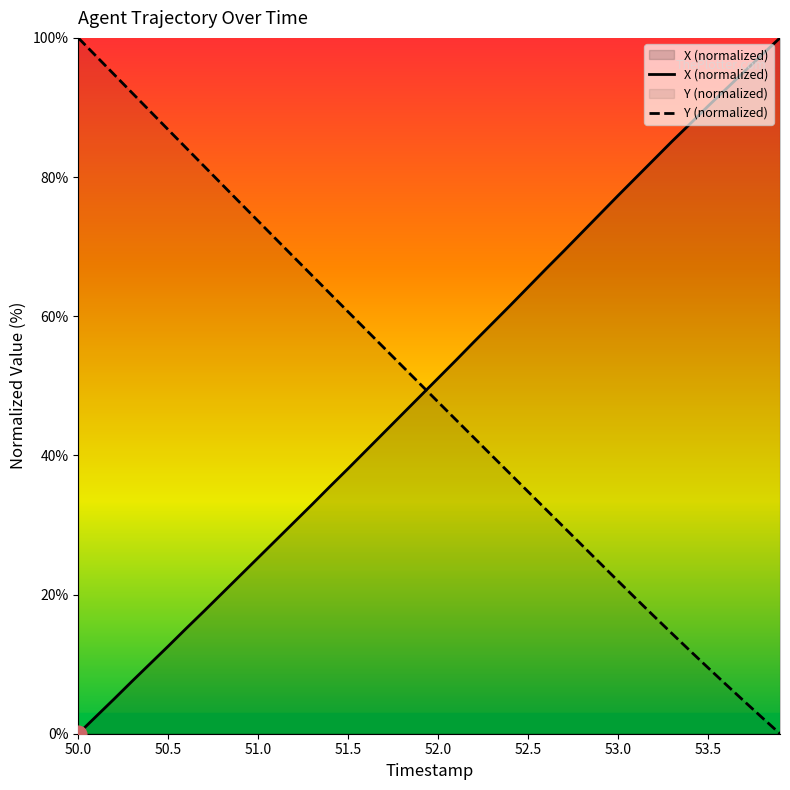

Is the value of X at 51.1 greater than the value of Y at 53.7?

Yes